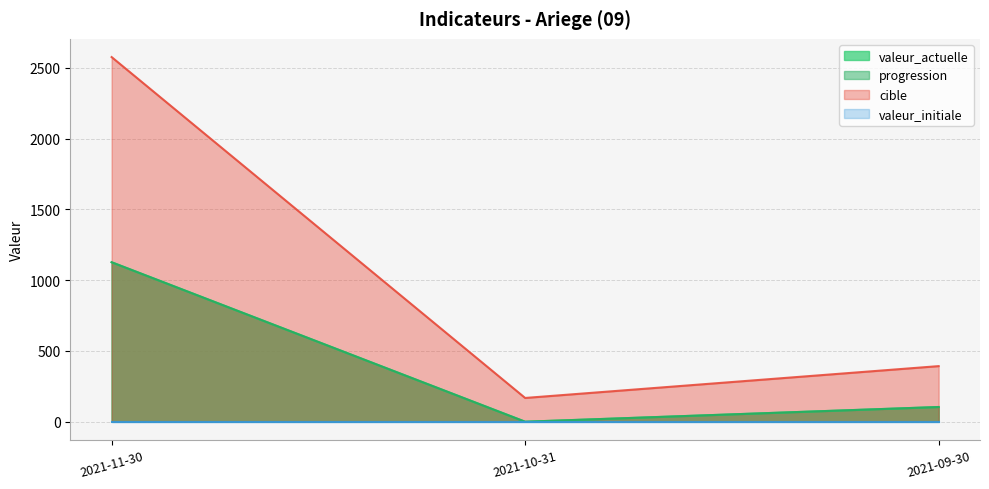

What position from the left is 2021-10-31?

2